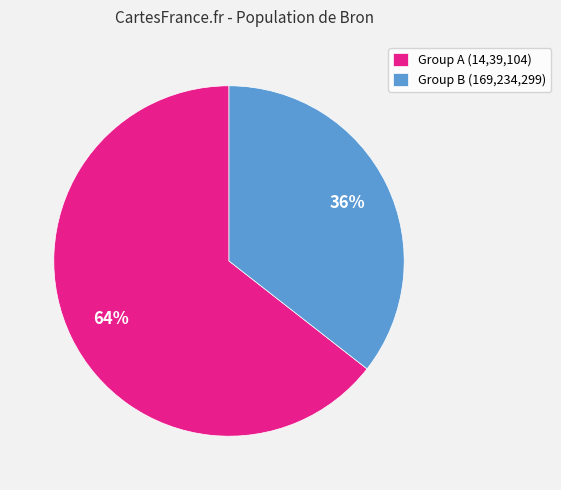

Which category has the smallest portion of the pie?

Group B (169,234,299)